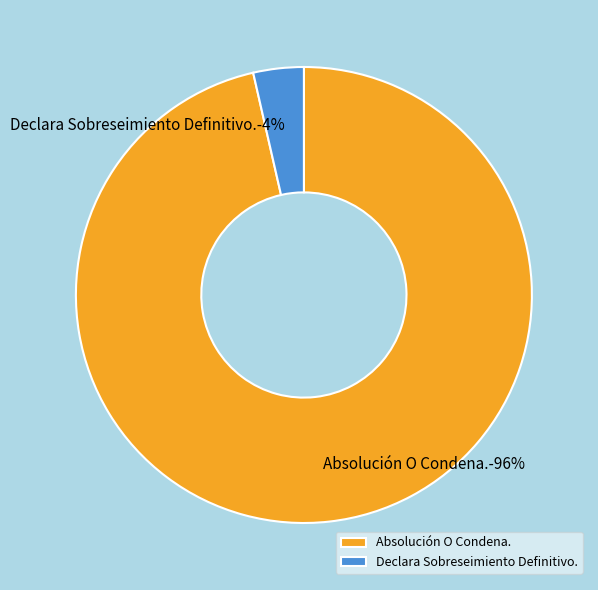

Is it true that Declara Sobreseimiento Definitivo. is 17% of the pie?

False